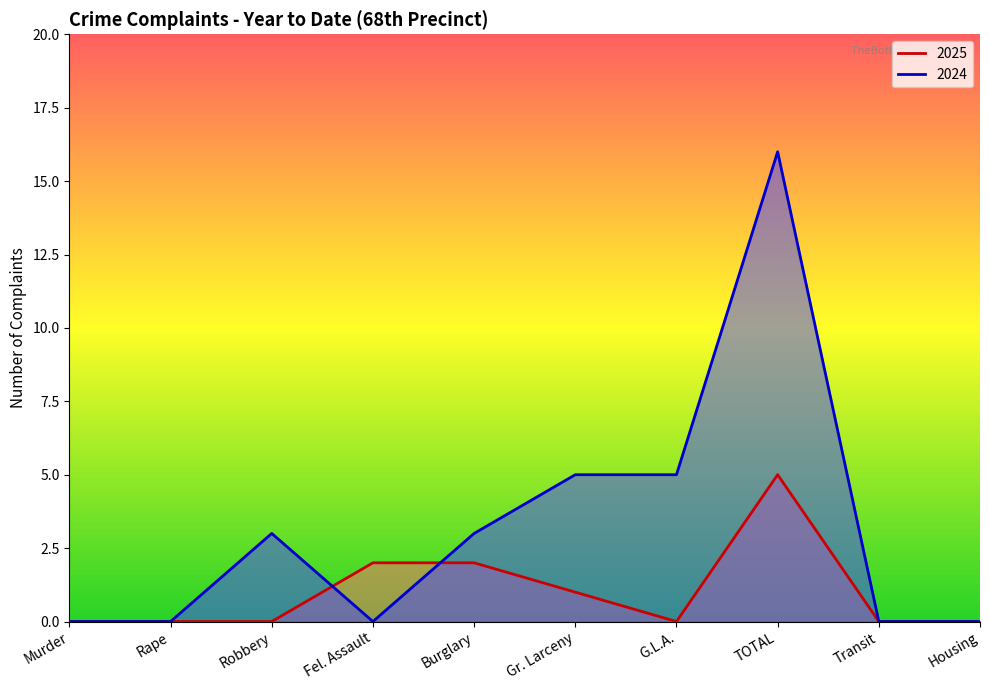

Reading left to right, extract all data points from this chart.

2025: Murder=0	Rape=0	Robbery=0	Fel. Assault=2	Burglary=2	Gr. Larceny=1	G.L.A.=0	TOTAL=5	Transit=0	Housing=0
2024: Murder=0	Rape=0	Robbery=3	Fel. Assault=0	Burglary=3	Gr. Larceny=5	G.L.A.=5	TOTAL=16	Transit=0	Housing=0